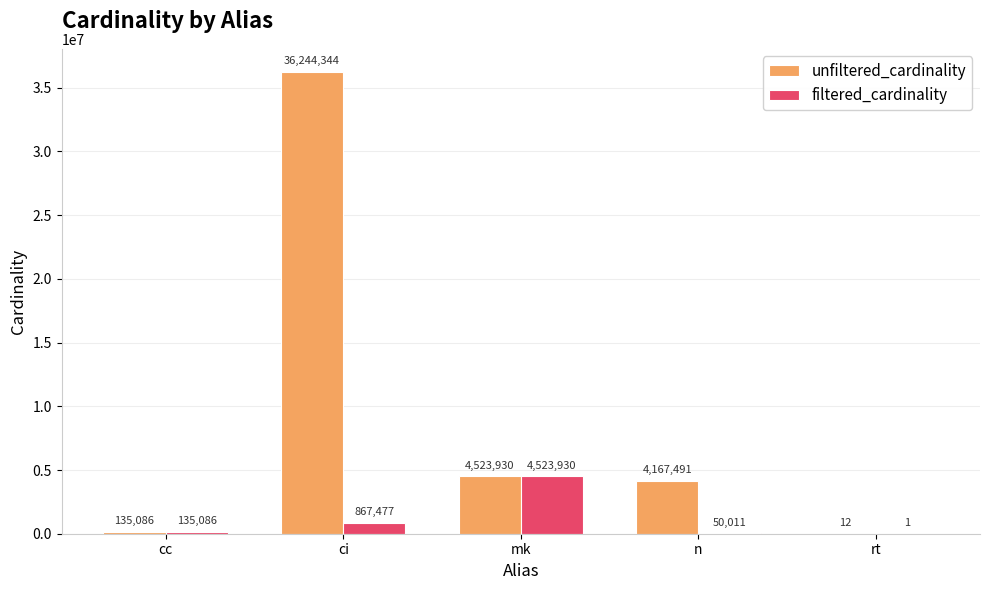

Which label corresponds to the largest value in the chart?

ci